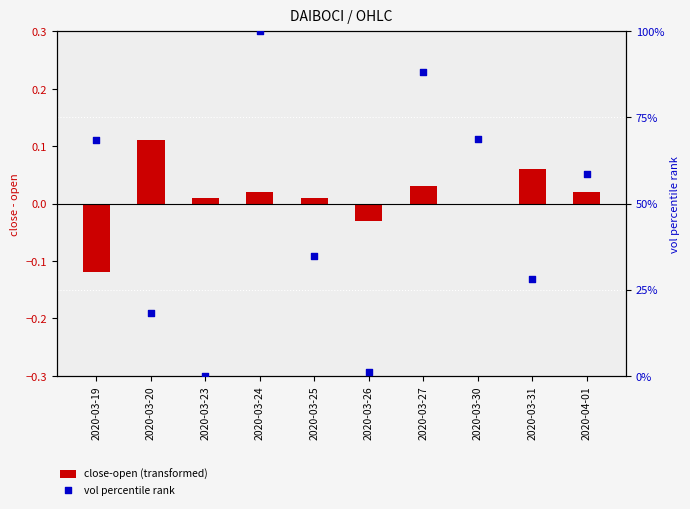

Which series reaches the maximum Y coordinate?

vol percentile rank